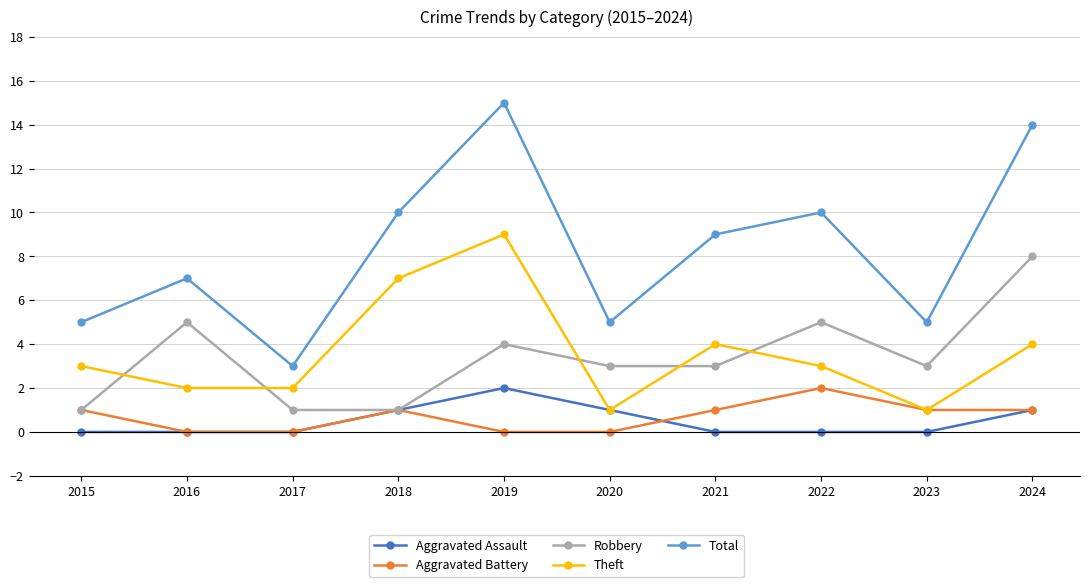

How many distinct data groups are displayed?

5